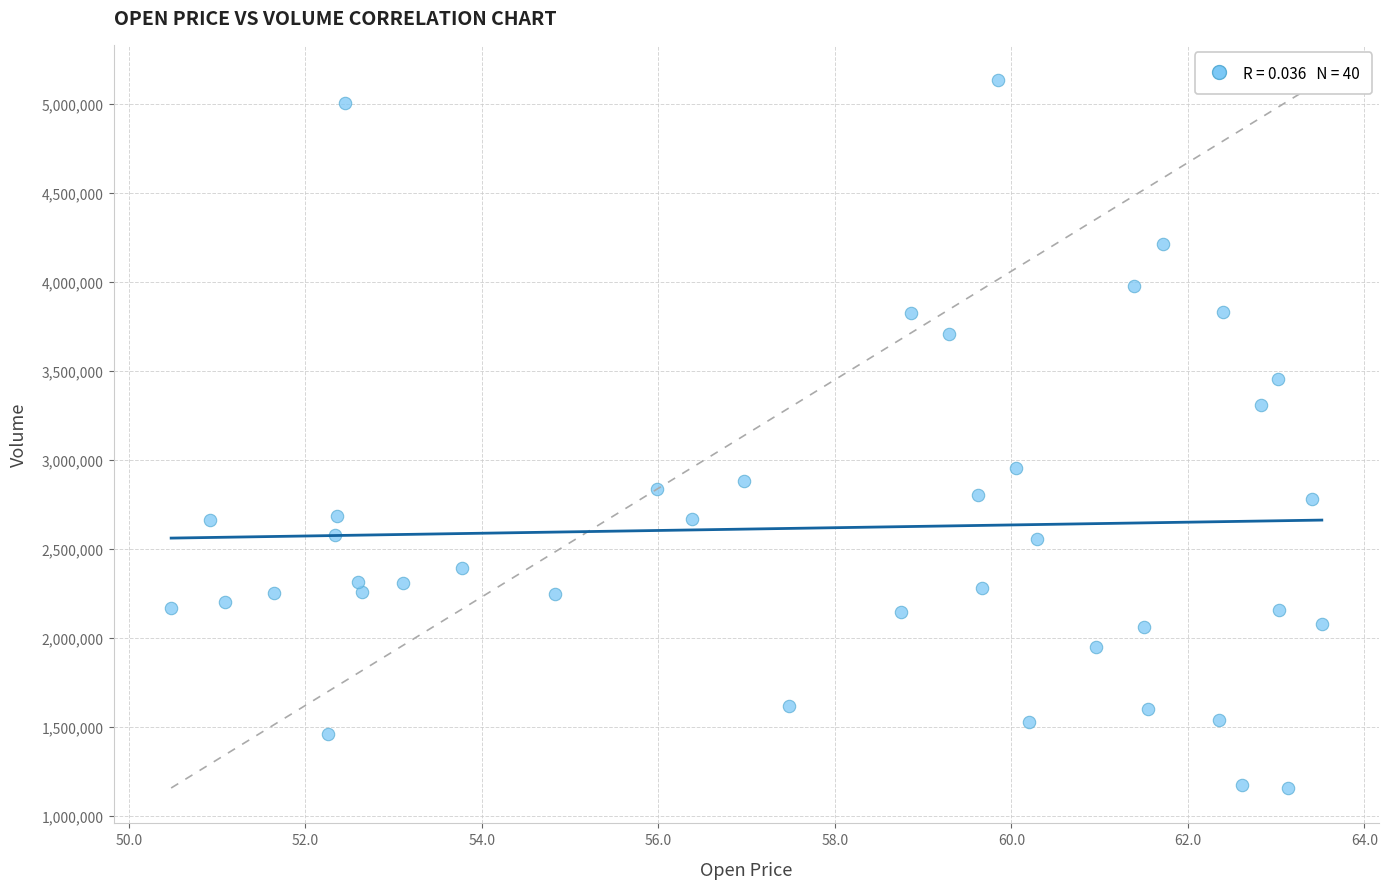

What is the range of Y values (max minus min)?

3974400